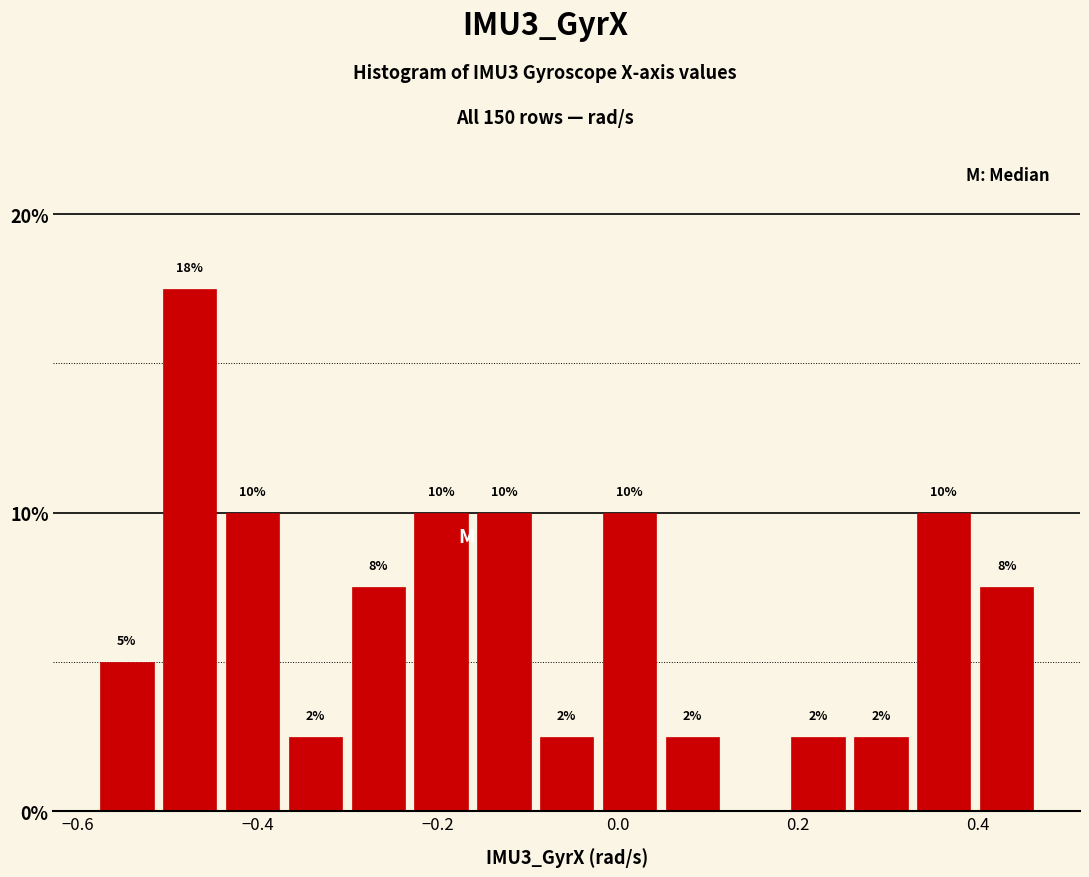

Read against the x-axis, roughly where is the centre of the tallest bar?

-0.48